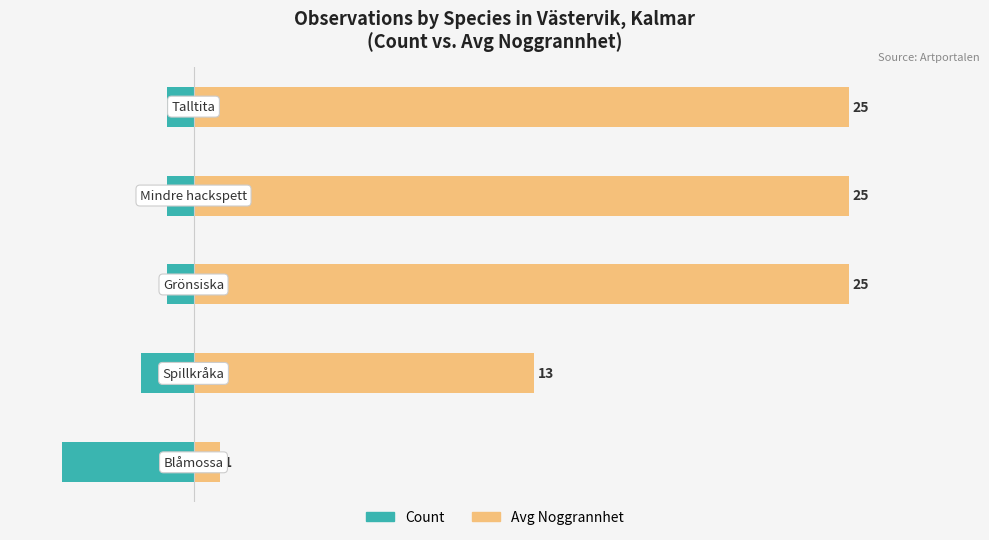

Rank the series by their average value, from lowest to highest.

Count, Avg Noggrannhet